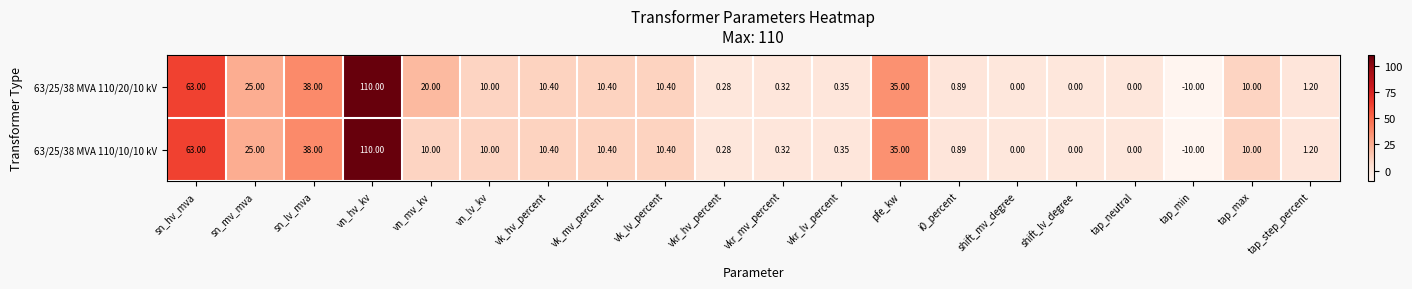

Is the value of 63/25/38 MVA 110/10/10 kV at tap_step_percent greater than the value of 63/25/38 MVA 110/20/10 kV at vk_mv_percent?

No